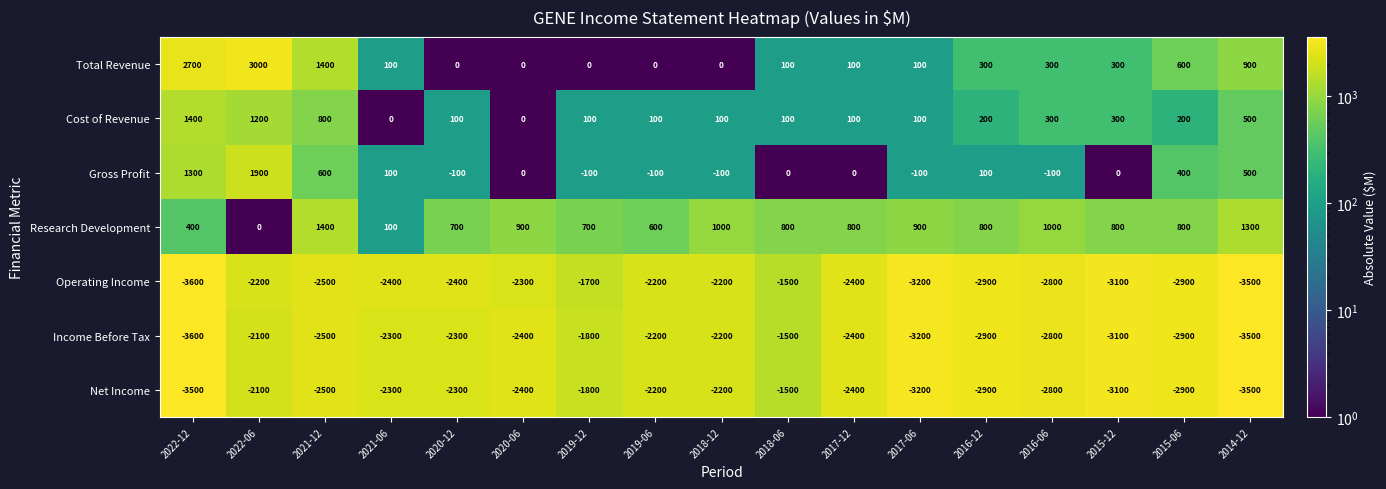

The Total Revenue series shows 196 at 2016-12. True or false?

False